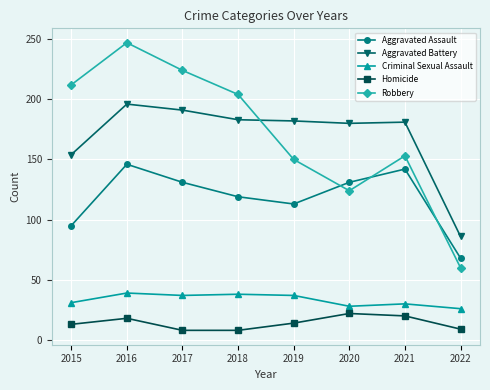

What is the difference between the second highest and second lowest values in the Aggravated Assault series?

47